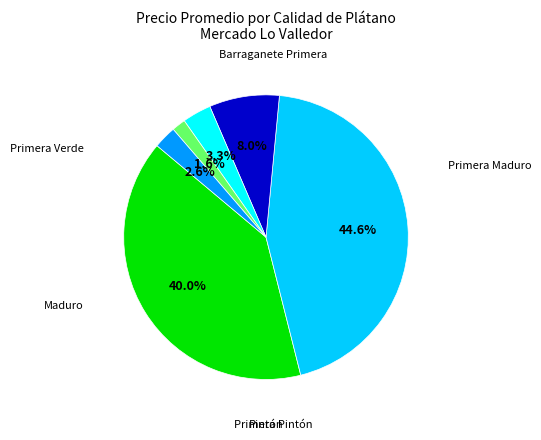

The Pintón slice represents 1% of the pie. True or false?

False